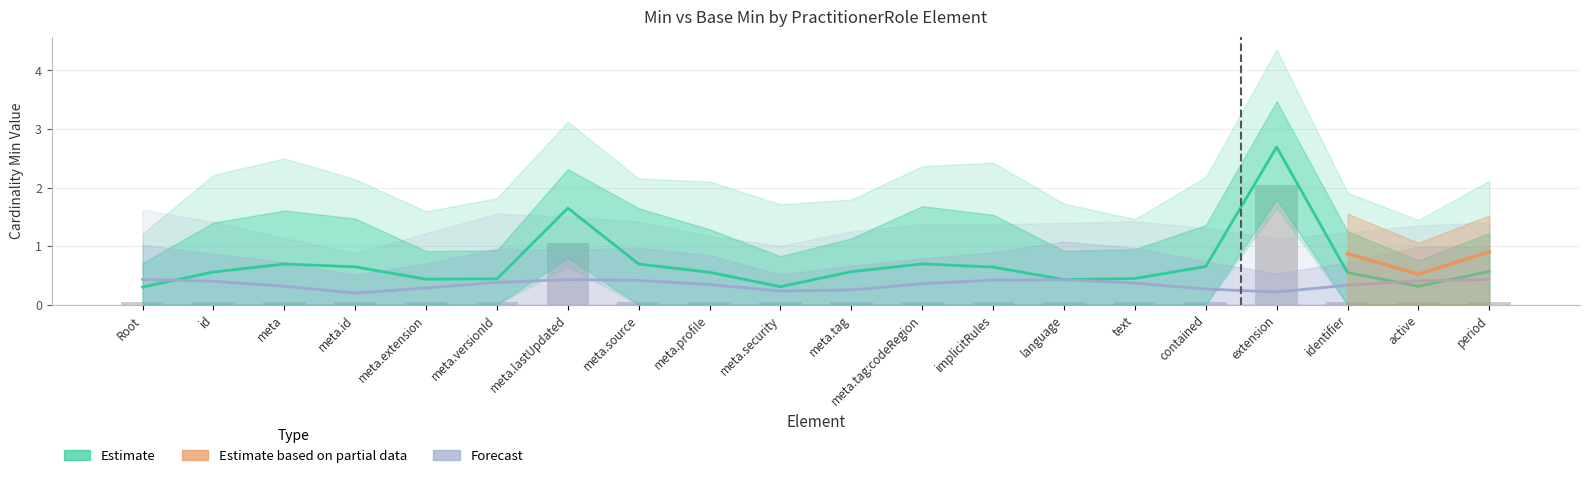

Reading right to left, list all the values displayed in this chart.

0.1	0.1	0.1	2.0	0.1	0.1	0.1	0.1	0.1	0.1	0.1	0.1	0.1	1.1	0.1	0.1	0.1	0.1	0.1	0.1